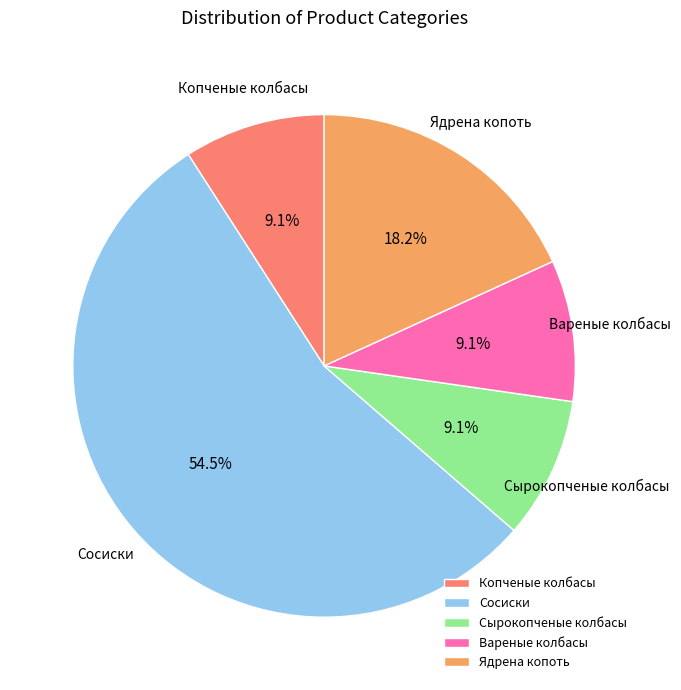

To the nearest percent, what is the combined percentage of Ядрена копоть and Копченые колбасы?

27%